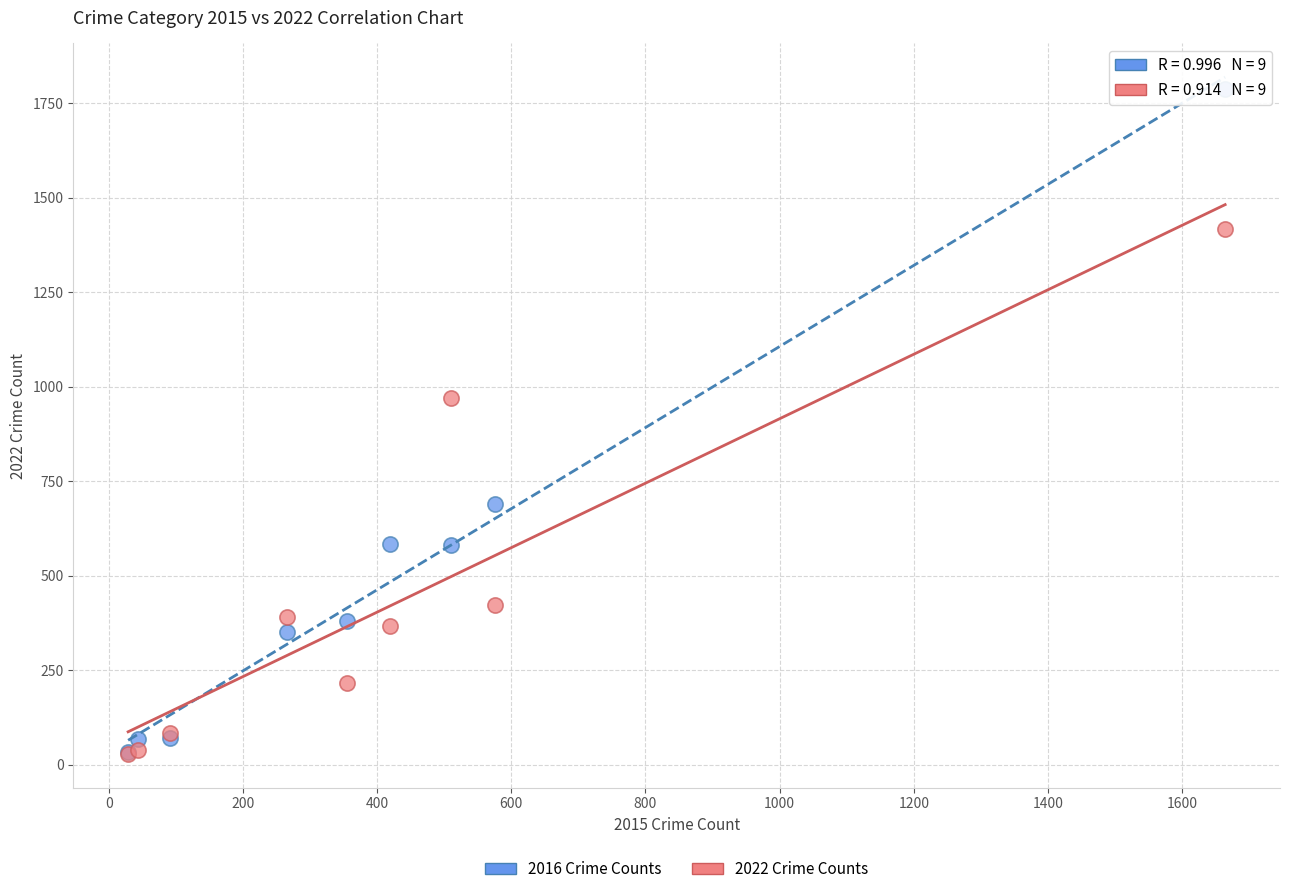

In the 2022 Crime Counts series, what Y value is closest to 723?

969